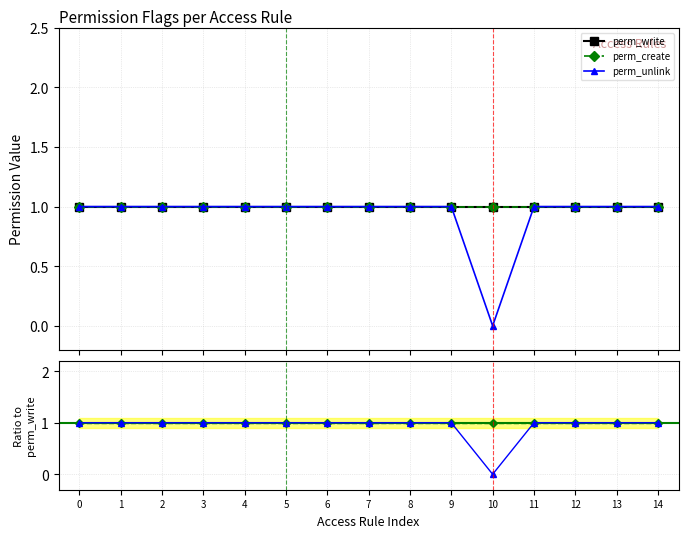

Is it true that perm_create equals 1 at 5?

True